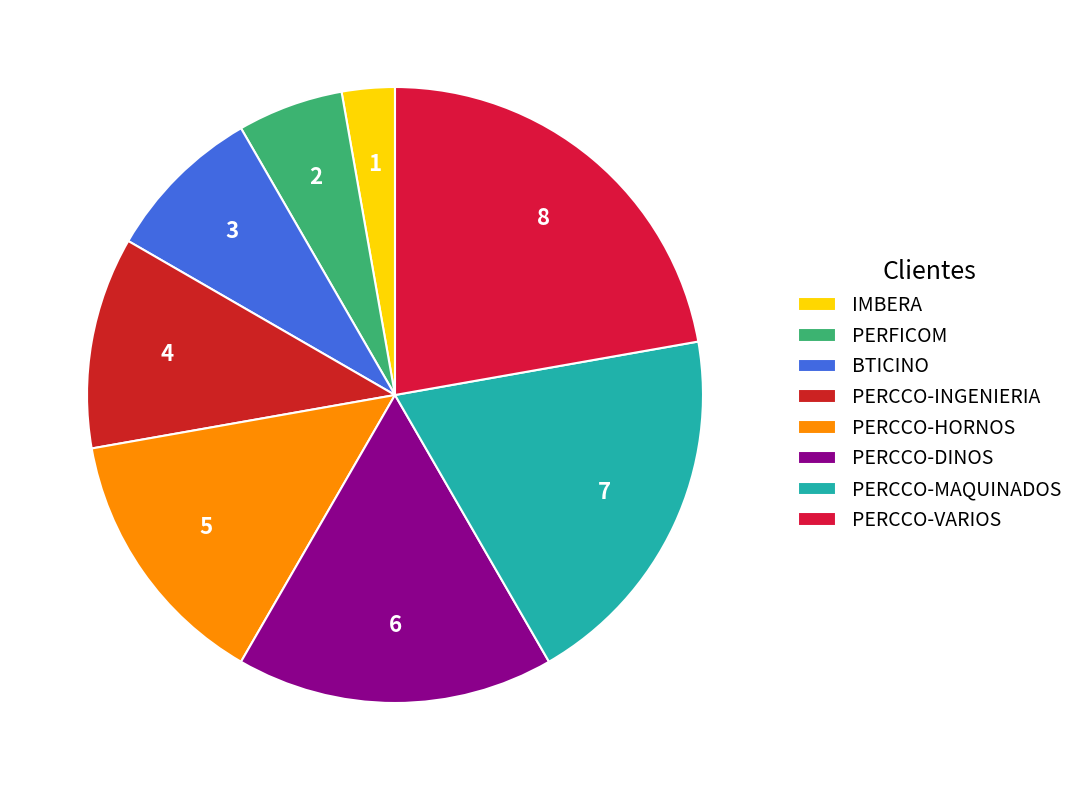

What is the largest slice in the pie chart?

PERCCO-VARIOS